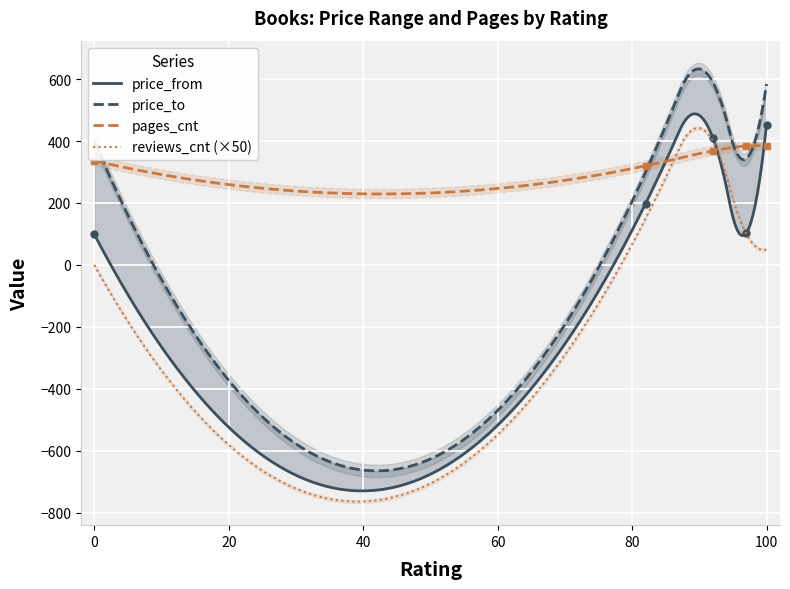

Read the price_from value at 92, to the nearest 5.

410